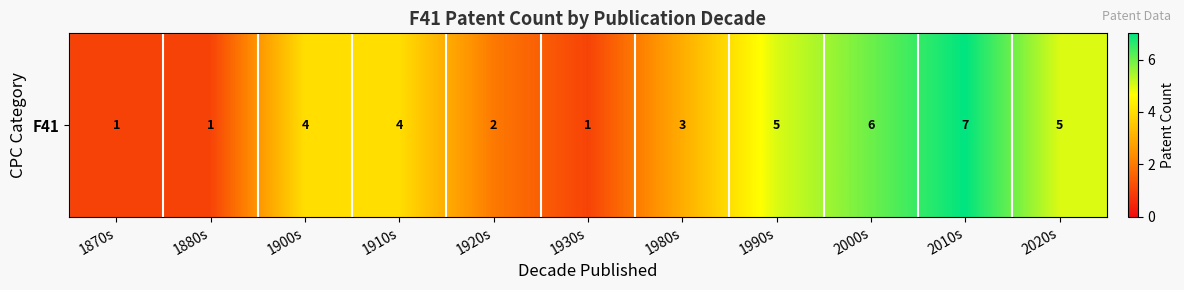

Is it true that the value at 1900s is 3?

False